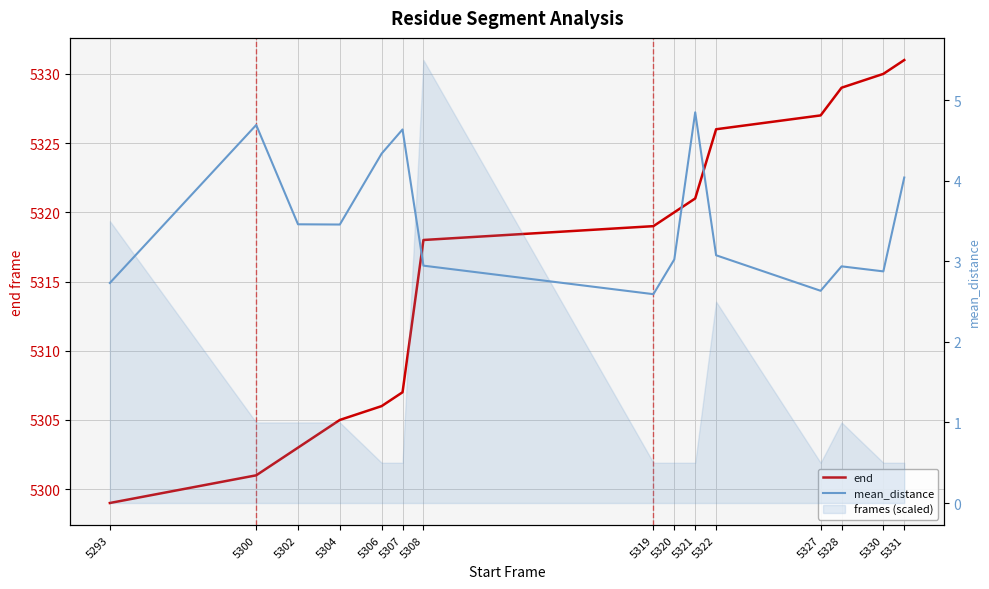

True or false: end and mean_distance intersect in this chart.

False